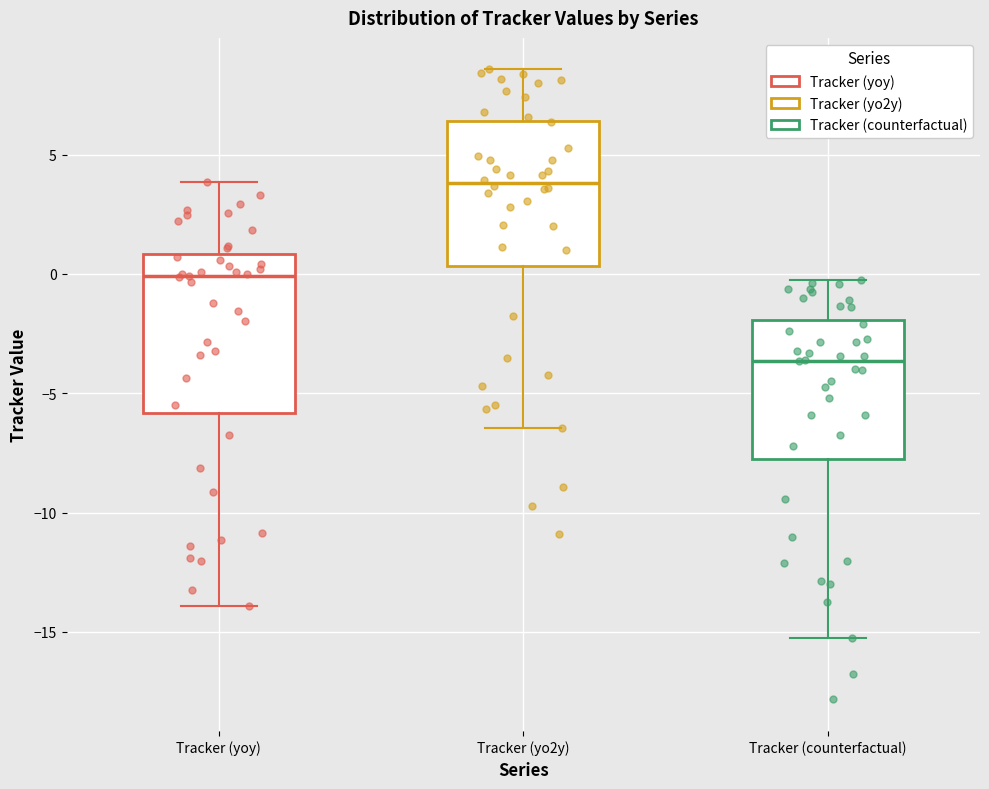

Which box has the lowest median line?

Tracker (counterfactual)